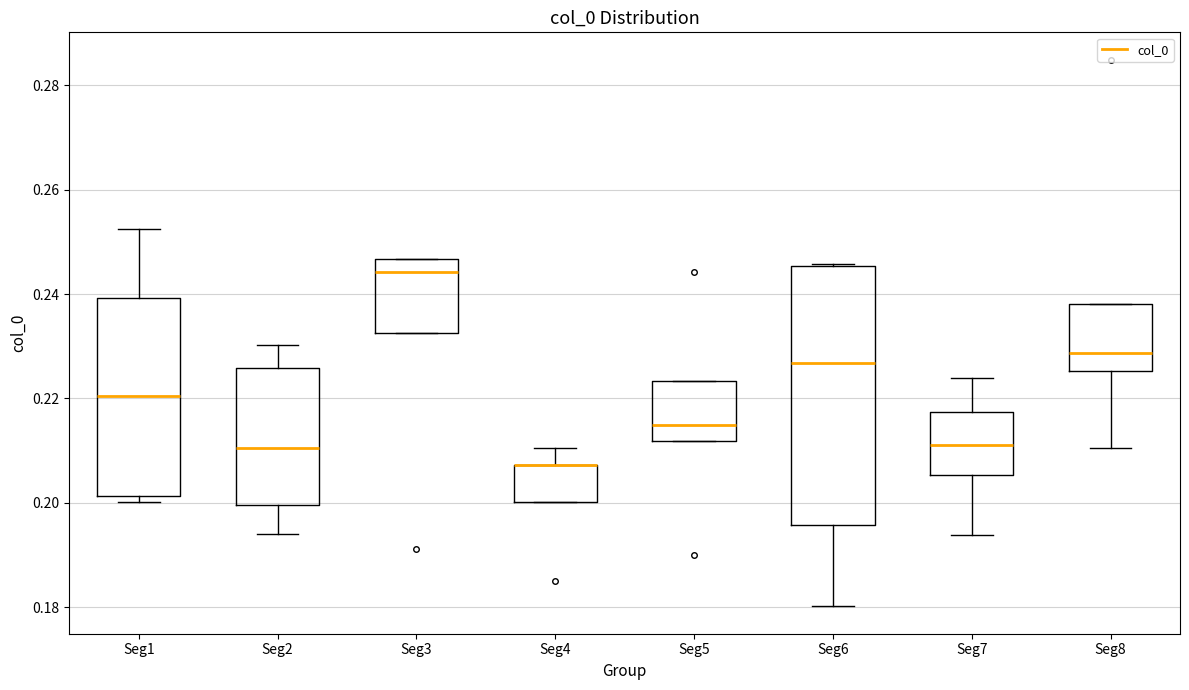

Where is the upper edge of the box for Seg7 on the y-axis? The values are not printed on the chart, so give them approximately, as read against the axis.

0.218